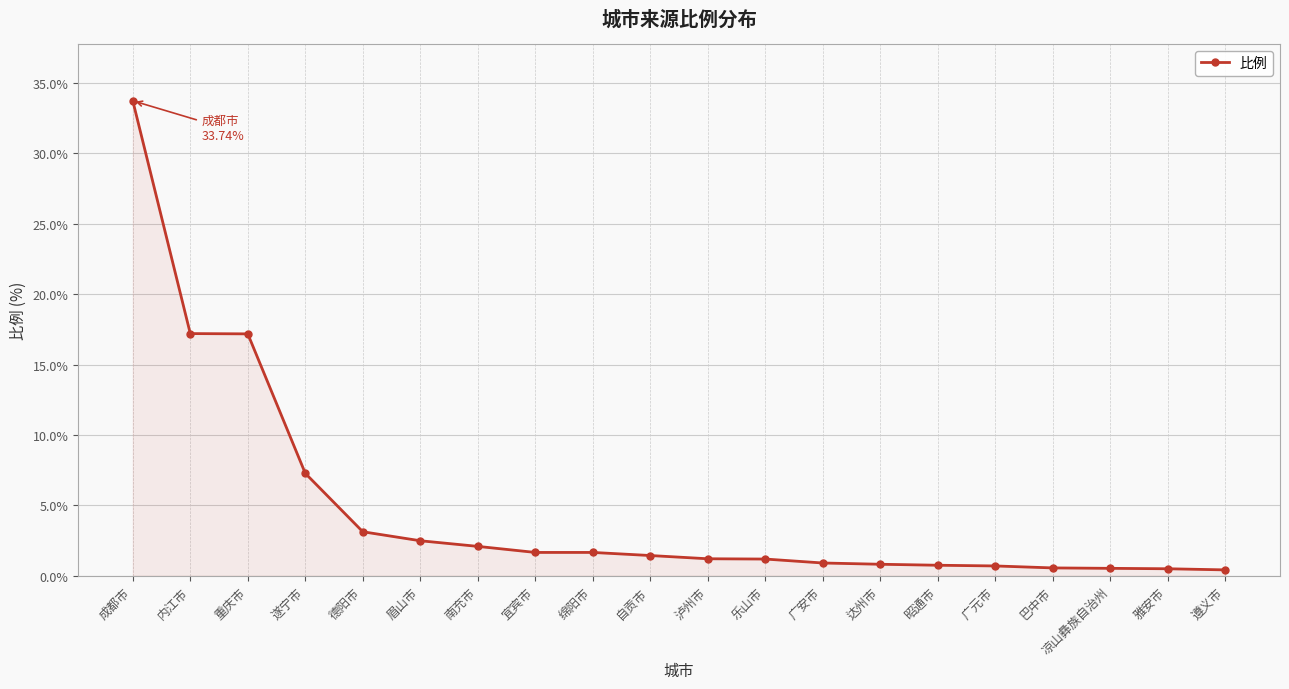

What is the change in value from 广安市 to 广元市?

-0.2